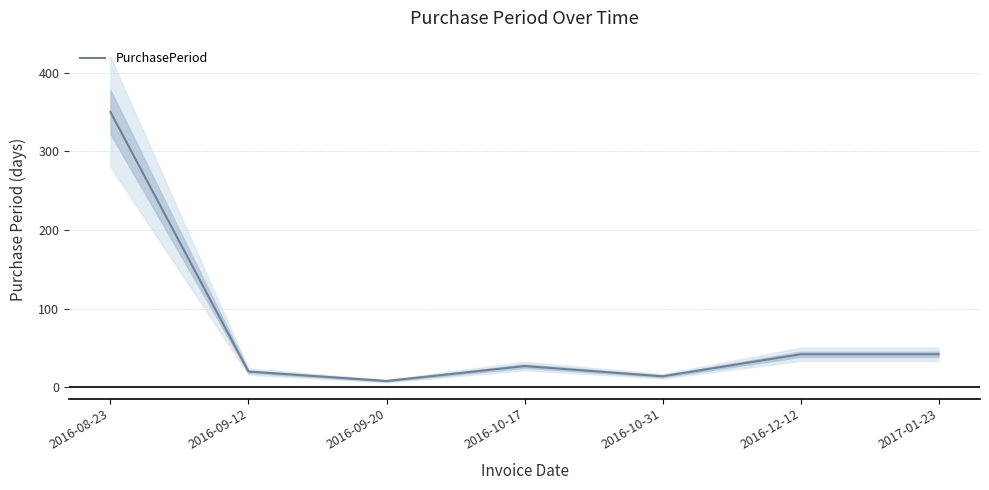

Rank the categories by value from lowest to highest.

2016-09-20, 2016-10-31, 2016-09-12, 2016-10-17, 2016-12-12, 2017-01-23, 2016-08-23